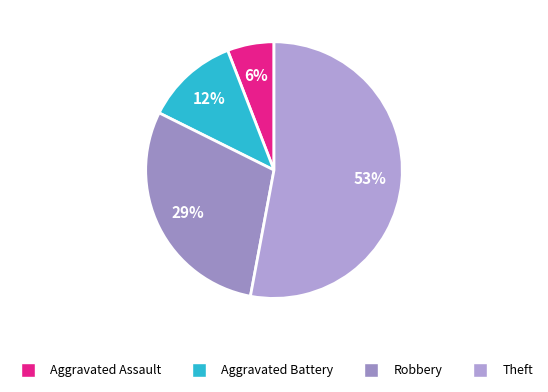

How many segments does this pie chart have?

4